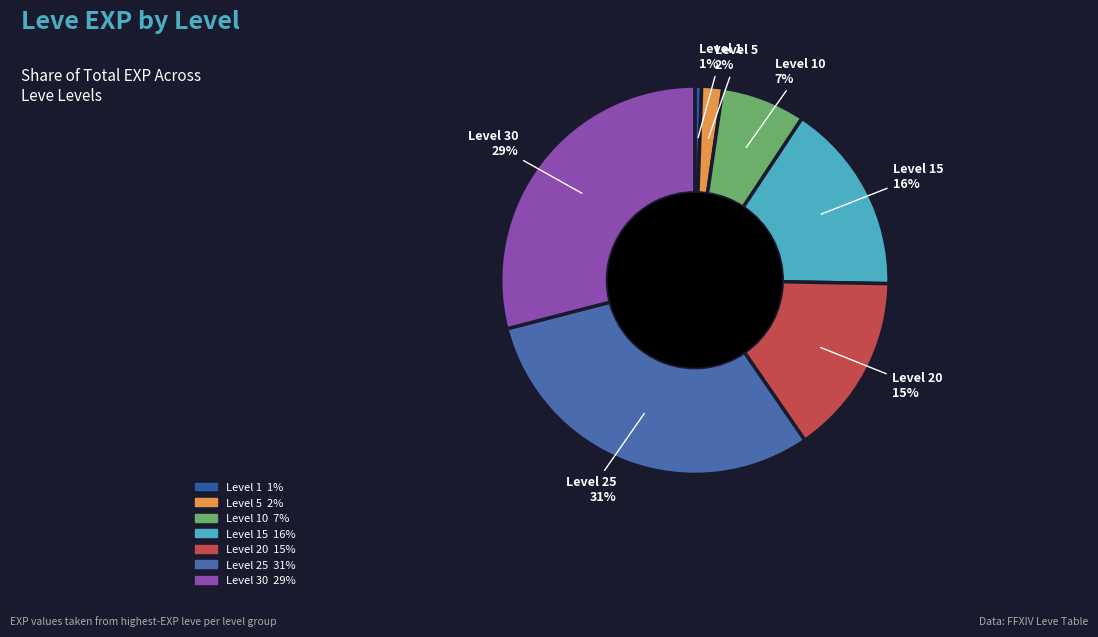

What is the smallest slice in the pie chart?

1